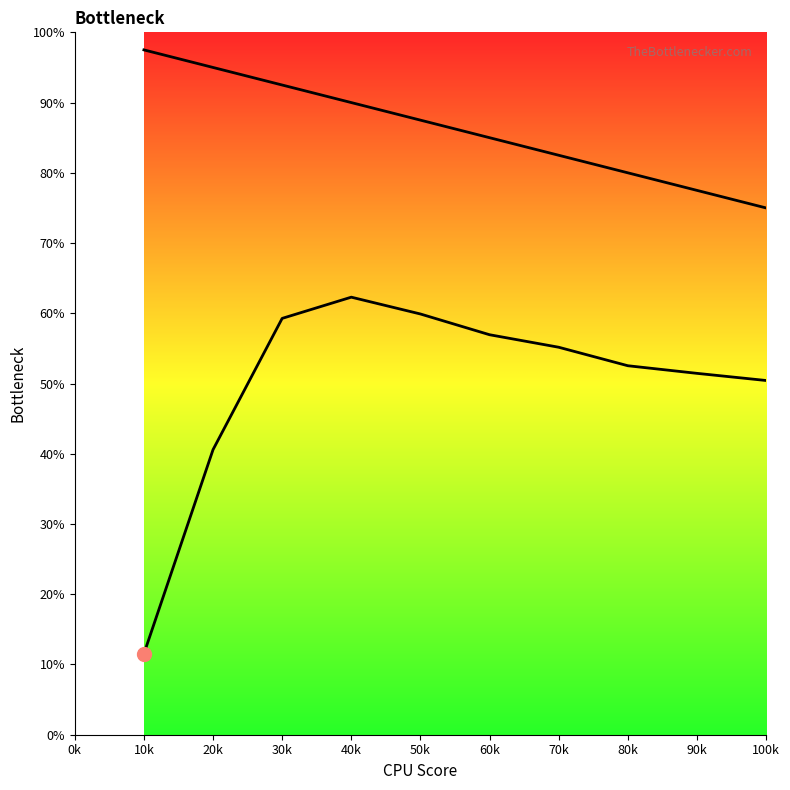

List the series in order of their peak value, highest first.

col_1_line, col_2_line